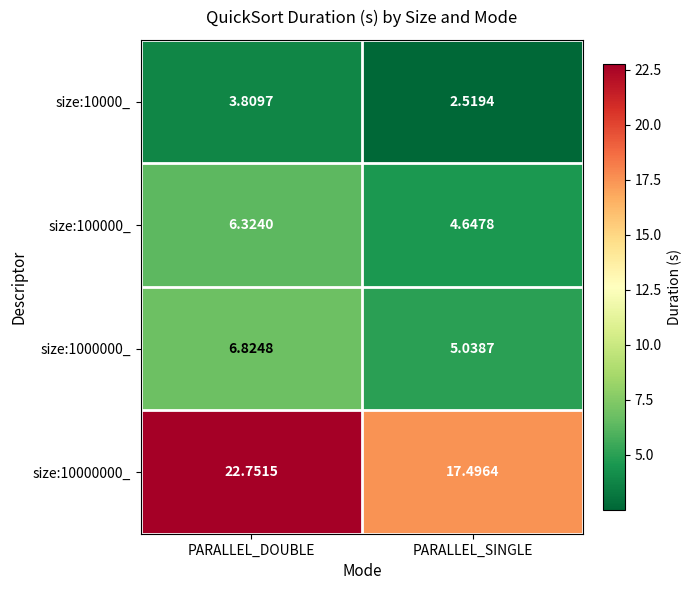

At which category is the sum across all series the highest?

PARALLEL_DOUBLE